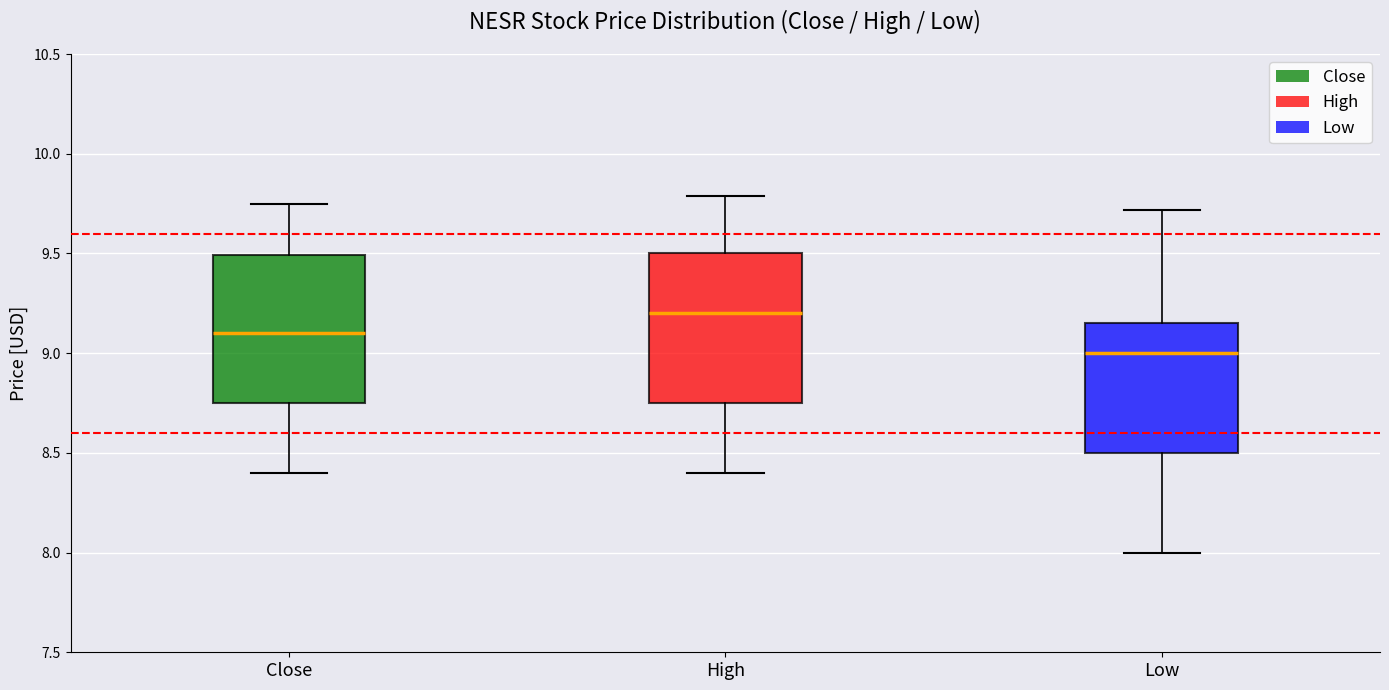

Which box has the lowest median line?

Low